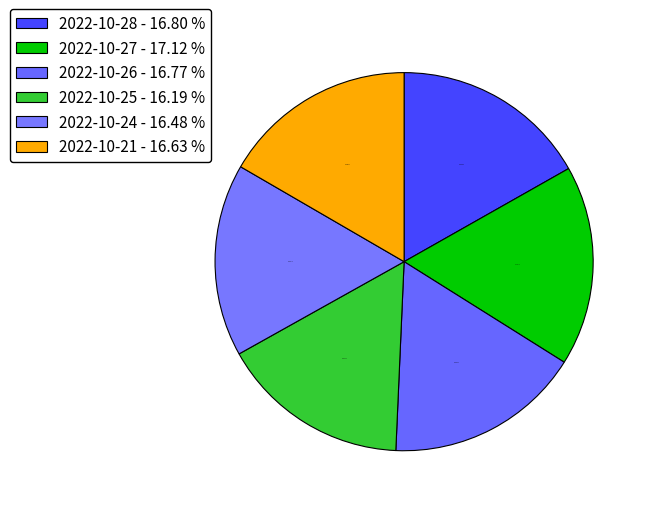

How many slices are in this pie chart?

6